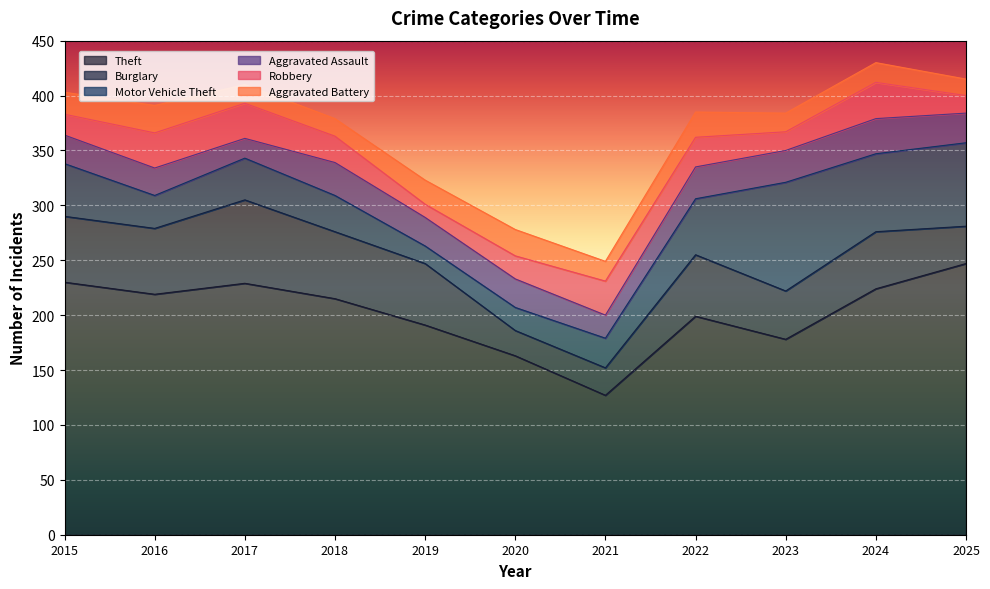

What are all the series names shown in the legend?

Theft, Burglary, Motor Vehicle Theft, Aggravated Assault, Robbery, Aggravated Battery